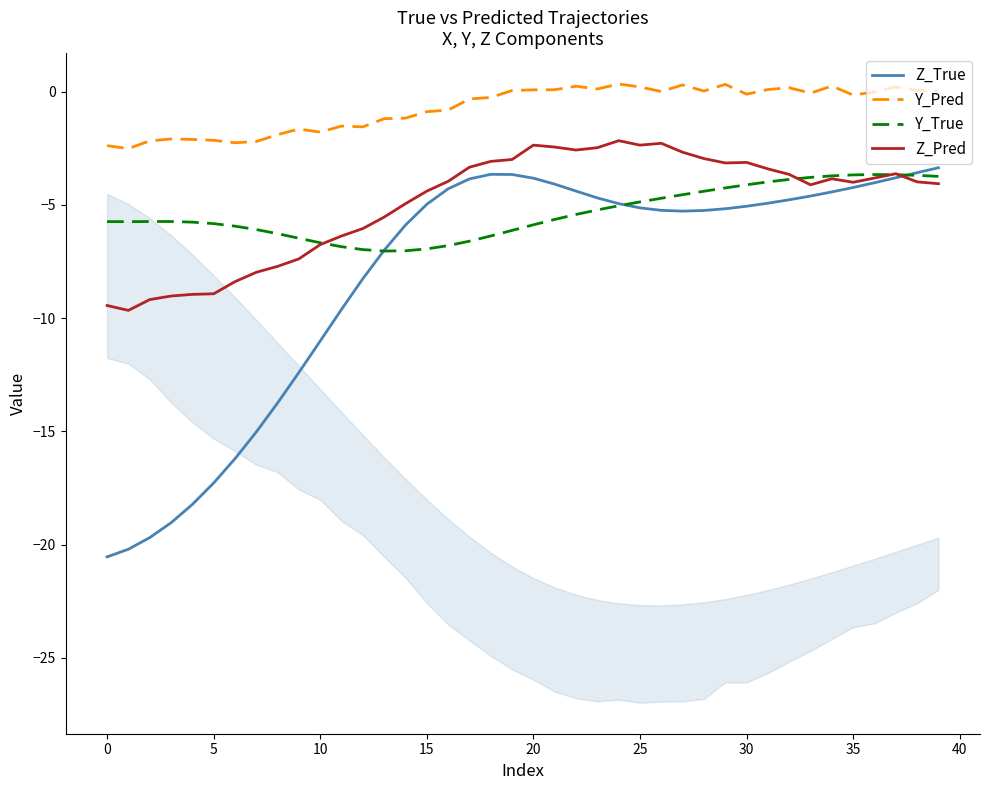

Rank the series at 21 from lowest to highest value.

Y_True, Z_True, Z_Pred, Y_Pred